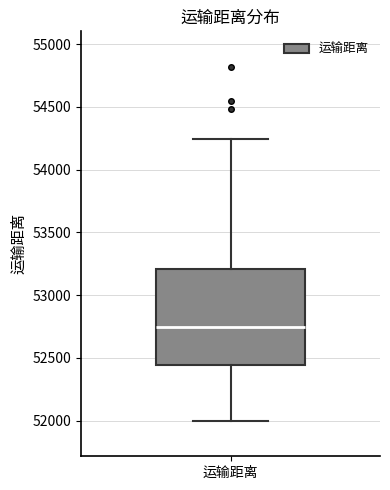

Read this box plot against the y-axis: the position of the median line, the range covered by the box, and the ends of both whiskers. The values are not printed on the chart, so give them approximately, as read against the axis.

median 52750, box 52450 to 53200, whiskers 52000 to 54250